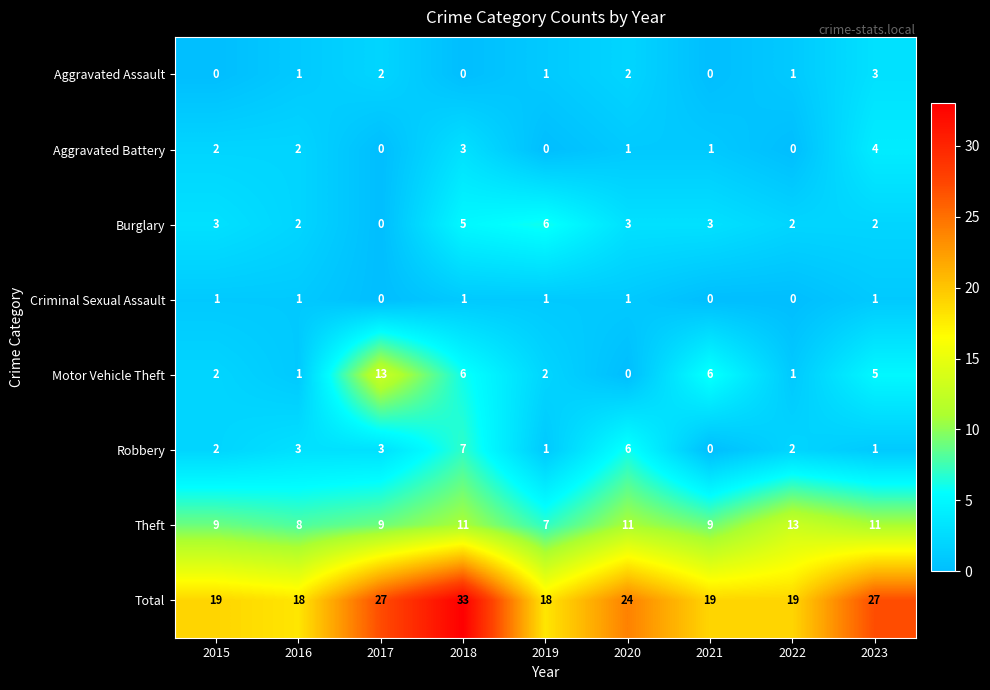

What is the average value of the Burglary series?

3